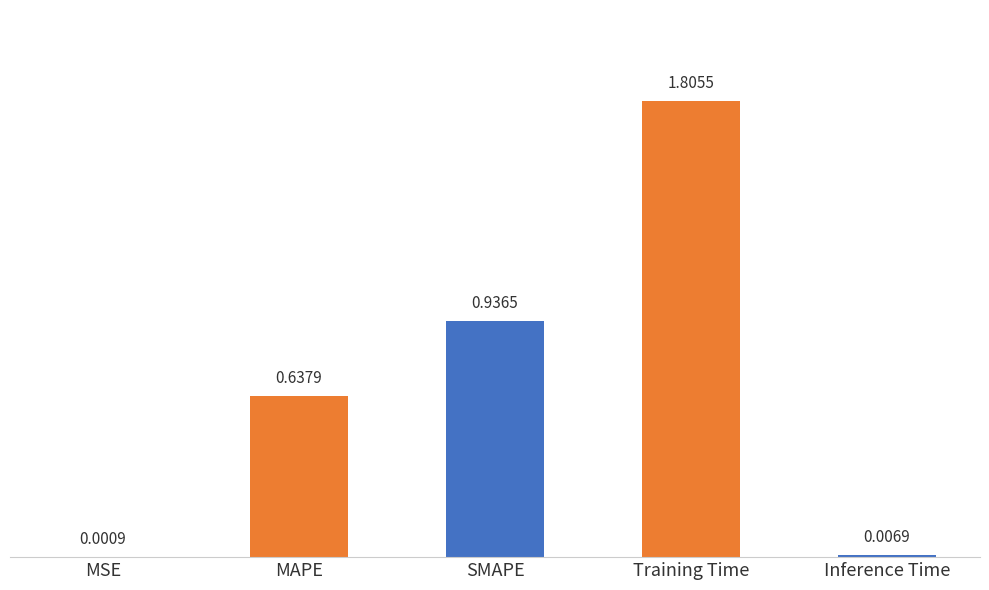

Between MSE and SMAPE, which is larger?

SMAPE